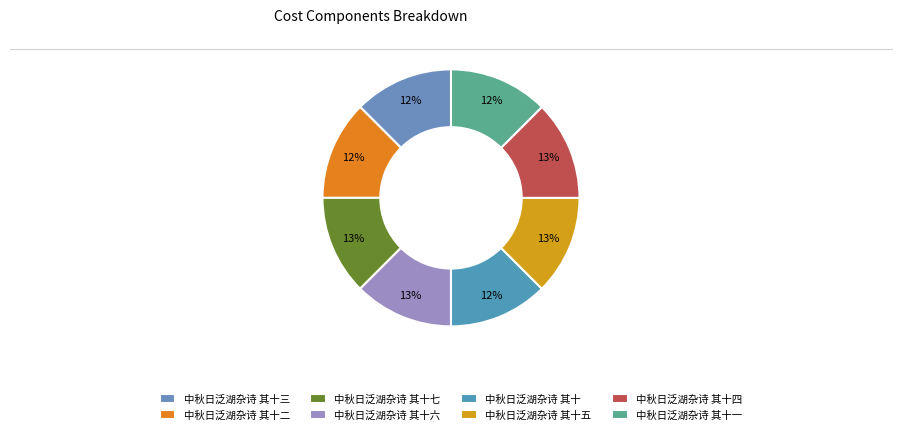

Does 中秋日泛湖杂诗 其十三 represent more than half of the total?

No